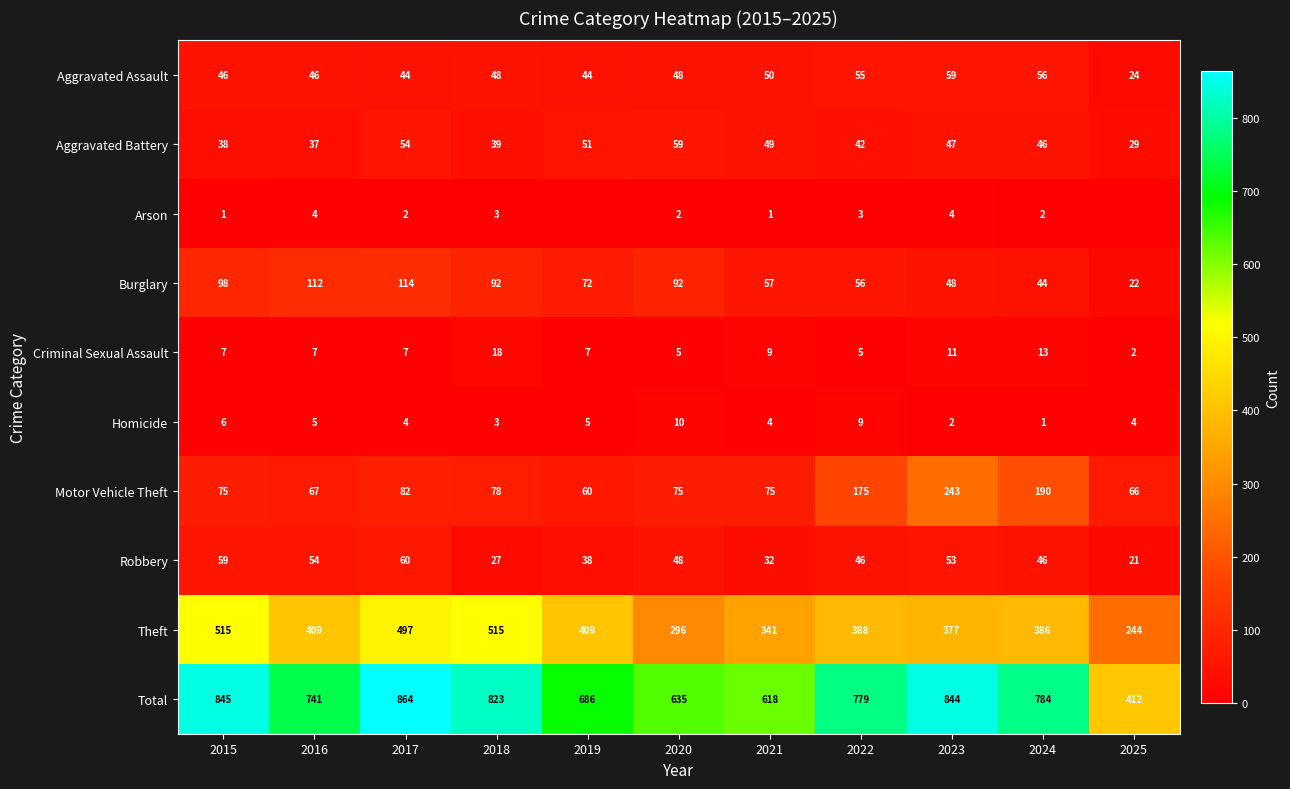

Where is Burglary nearest to the value 68?

2019